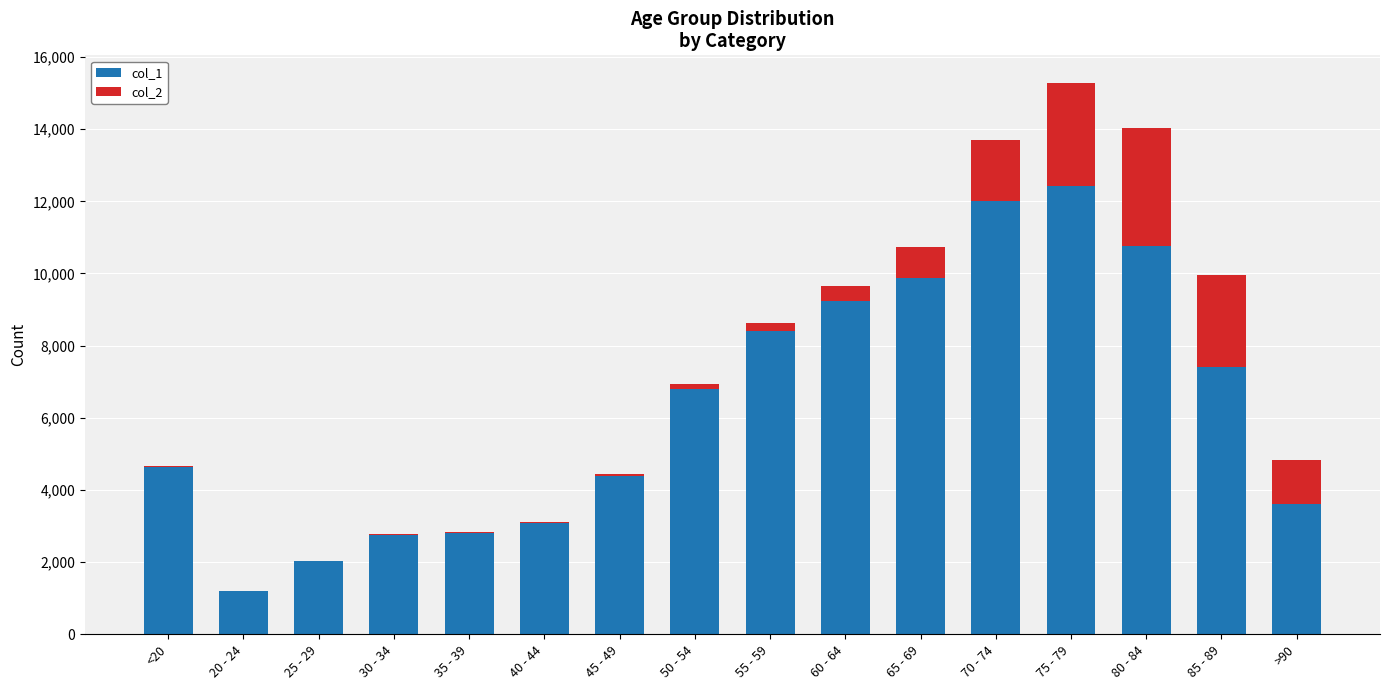

How many distinct data groups are displayed?

2